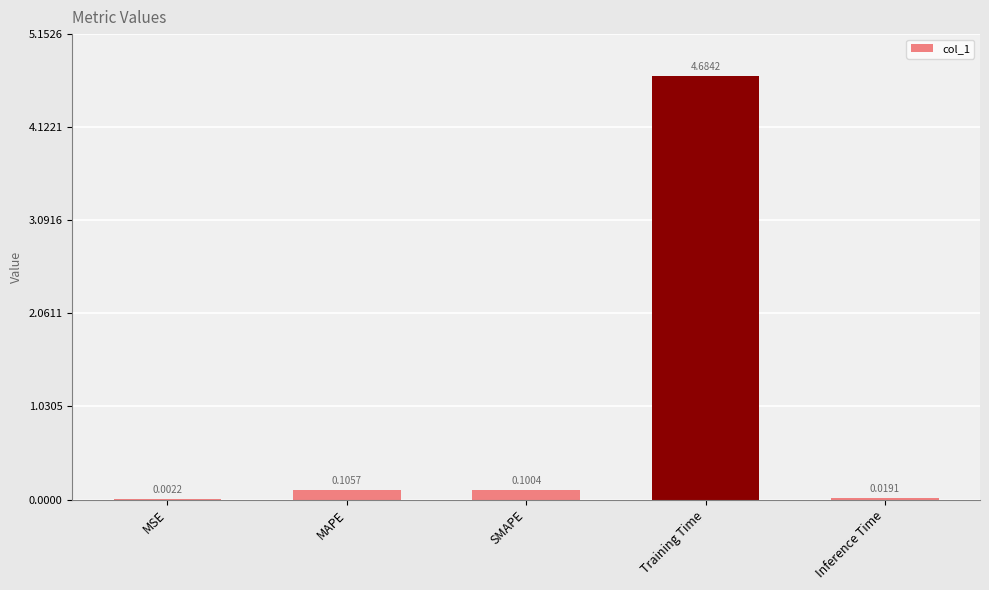

What is the sum of all values?

4.9